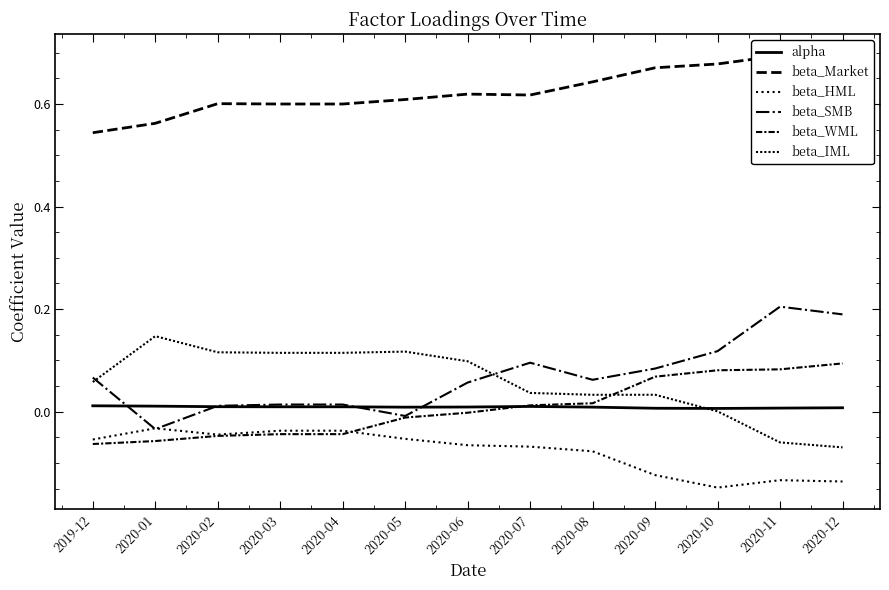

True or false: beta_SMB and beta_Market intersect in this chart.

False